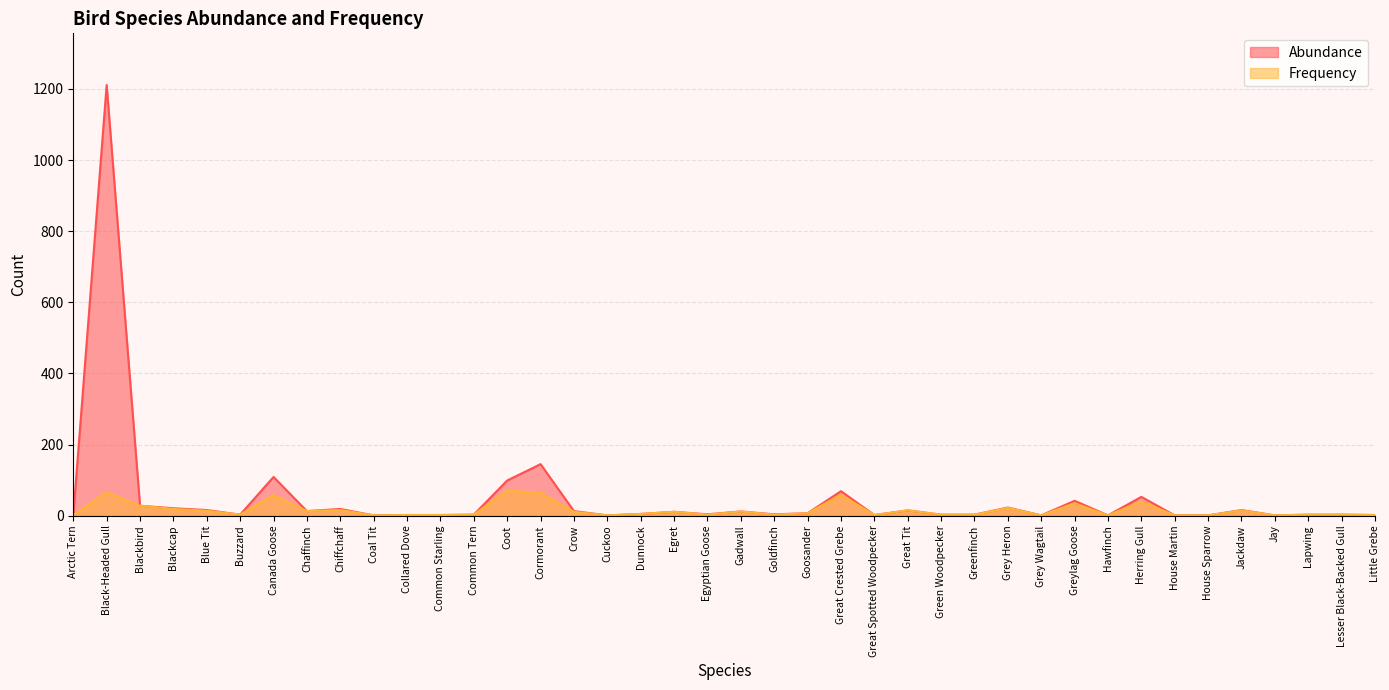

True or false: Frequency and Abundance cross at least once.

False